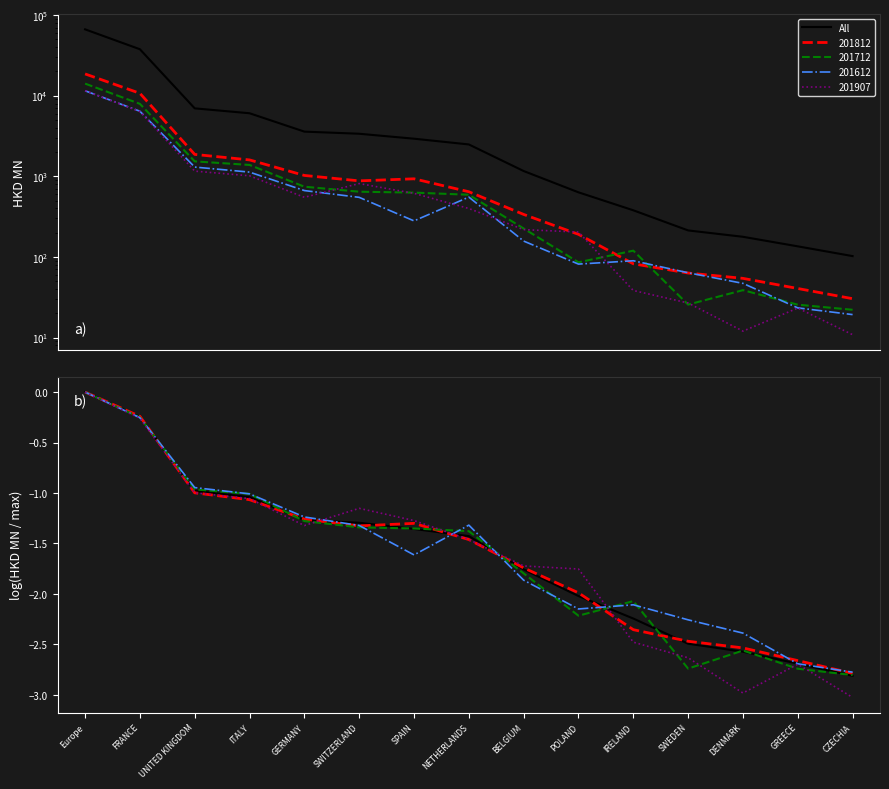

What is the change in value from UNITED KINGDOM to CZECHIA?

-1.8